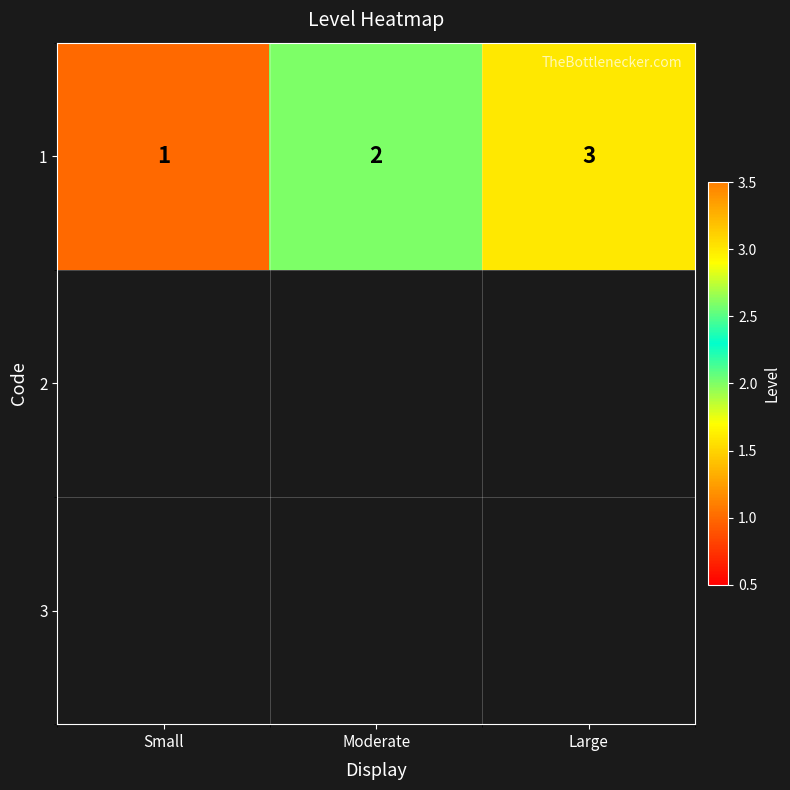

How many data points are less than 2?

1